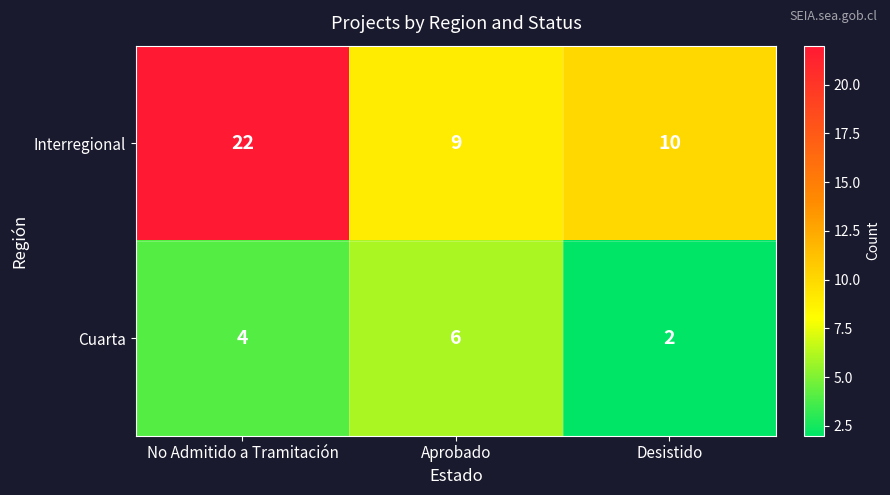

List the series in order of their overall mean, highest first.

Interregional, Cuarta